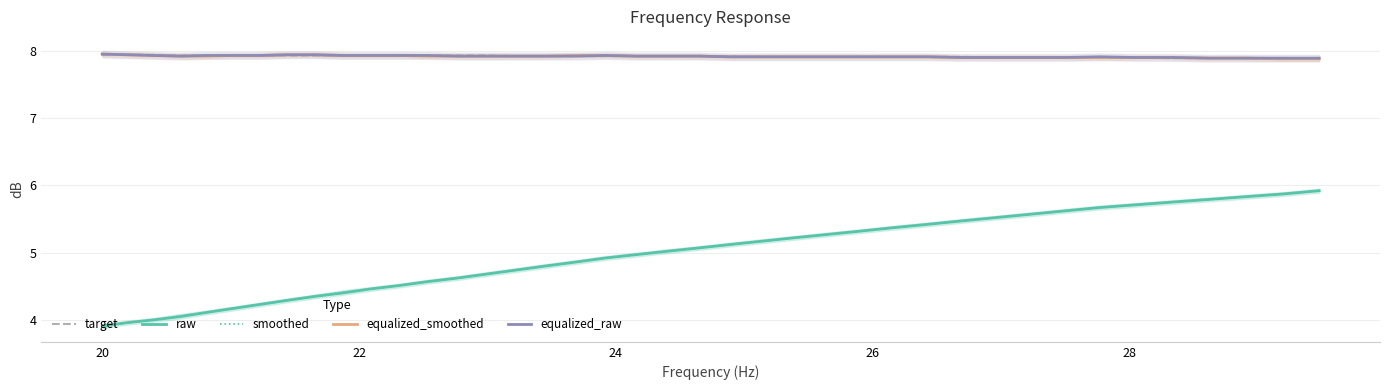

What is the maximum value shown in the chart?

8.0